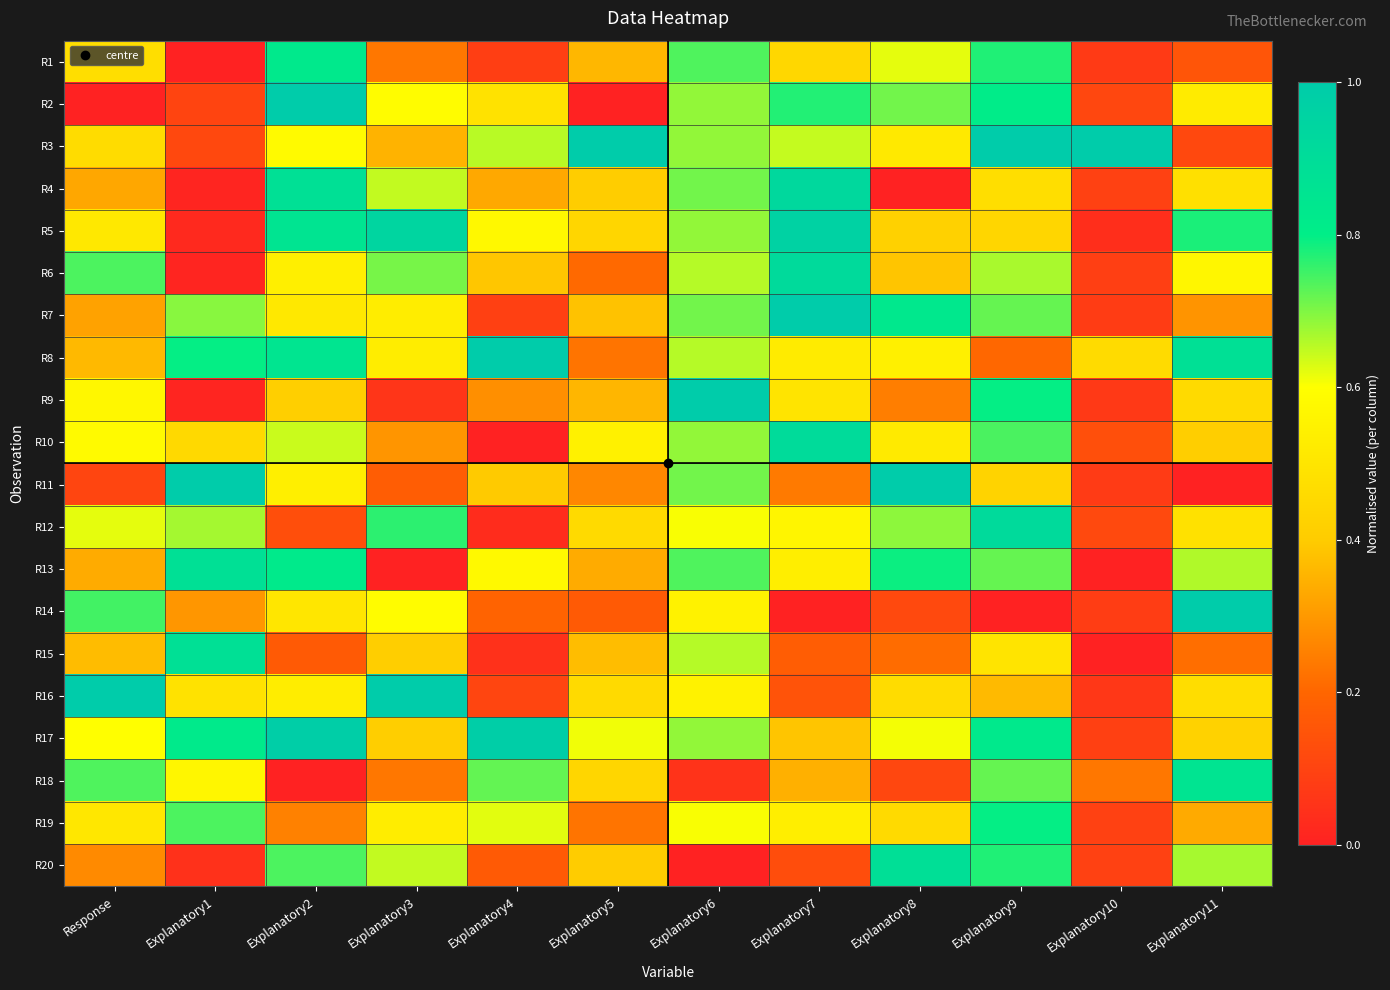

Reading left to right, what are all the values shown in this chart?

R1: Response=0.5	Explanatory1=0.0	Explanatory2=0.8	Explanatory3=0.2	Explanatory4=0.1	Explanatory5=0.4	Explanatory6=0.7	Explanatory7=0.4	Explanatory8=0.6	Explanatory9=0.8	Explanatory10=0.1	Explanatory11=0.2
R2: Response=0.0	Explanatory1=0.1	Explanatory2=1.0	Explanatory3=0.6	Explanatory4=0.5	Explanatory5=0.0	Explanatory6=0.7	Explanatory7=0.8	Explanatory8=0.7	Explanatory9=0.8	Explanatory10=0.1	Explanatory11=0.5
R3: Response=0.5	Explanatory1=0.1	Explanatory2=0.6	Explanatory3=0.4	Explanatory4=0.7	Explanatory5=1.0	Explanatory6=0.7	Explanatory7=0.6	Explanatory8=0.5	Explanatory9=1.0	Explanatory10=1.0	Explanatory11=0.1
R4: Response=0.3	Explanatory1=0.0	Explanatory2=0.9	Explanatory3=0.6	Explanatory4=0.3	Explanatory5=0.4	Explanatory6=0.7	Explanatory7=0.9	Explanatory8=0.0	Explanatory9=0.5	Explanatory10=0.1	Explanatory11=0.5
R5: Response=0.5	Explanatory1=0.0	Explanatory2=0.9	Explanatory3=0.9	Explanatory4=0.6	Explanatory5=0.4	Explanatory6=0.7	Explanatory7=1.0	Explanatory8=0.4	Explanatory9=0.4	Explanatory10=0.0	Explanatory11=0.8
R6: Response=0.7	Explanatory1=0.0	Explanatory2=0.5	Explanatory3=0.7	Explanatory4=0.4	Explanatory5=0.2	Explanatory6=0.7	Explanatory7=0.9	Explanatory8=0.4	Explanatory9=0.7	Explanatory10=0.1	Explanatory11=0.6
R7: Response=0.3	Explanatory1=0.7	Explanatory2=0.5	Explanatory3=0.5	Explanatory4=0.1	Explanatory5=0.4	Explanatory6=0.7	Explanatory7=1.0	Explanatory8=0.8	Explanatory9=0.7	Explanatory10=0.1	Explanatory11=0.3
R8: Response=0.4	Explanatory1=0.8	Explanatory2=0.8	Explanatory3=0.5	Explanatory4=1.0	Explanatory5=0.2	Explanatory6=0.7	Explanatory7=0.5	Explanatory8=0.5	Explanatory9=0.2	Explanatory10=0.5	Explanatory11=0.9
R9: Response=0.6	Explanatory1=0.0	Explanatory2=0.4	Explanatory3=0.1	Explanatory4=0.3	Explanatory5=0.4	Explanatory6=1.0	Explanatory7=0.5	Explanatory8=0.2	Explanatory9=0.8	Explanatory10=0.1	Explanatory11=0.5
R10: Response=0.6	Explanatory1=0.5	Explanatory2=0.6	Explanatory3=0.3	Explanatory4=0.0	Explanatory5=0.5	Explanatory6=0.7	Explanatory7=0.9	Explanatory8=0.5	Explanatory9=0.7	Explanatory10=0.1	Explanatory11=0.4
R11: Response=0.1	Explanatory1=1.0	Explanatory2=0.5	Explanatory3=0.2	Explanatory4=0.4	Explanatory5=0.3	Explanatory6=0.7	Explanatory7=0.2	Explanatory8=1.0	Explanatory9=0.4	Explanatory10=0.1	Explanatory11=0.0
R12: Response=0.6	Explanatory1=0.7	Explanatory2=0.1	Explanatory3=0.8	Explanatory4=0.0	Explanatory5=0.5	Explanatory6=0.6	Explanatory7=0.6	Explanatory8=0.7	Explanatory9=0.9	Explanatory10=0.1	Explanatory11=0.5
R13: Response=0.3	Explanatory1=0.9	Explanatory2=0.8	Explanatory3=0.0	Explanatory4=0.6	Explanatory5=0.3	Explanatory6=0.7	Explanatory7=0.5	Explanatory8=0.8	Explanatory9=0.7	Explanatory10=0.0	Explanatory11=0.7
R14: Response=0.7	Explanatory1=0.3	Explanatory2=0.5	Explanatory3=0.6	Explanatory4=0.2	Explanatory5=0.2	Explanatory6=0.6	Explanatory7=0.0	Explanatory8=0.1	Explanatory9=0.0	Explanatory10=0.1	Explanatory11=1.0
R15: Response=0.4	Explanatory1=0.9	Explanatory2=0.2	Explanatory3=0.4	Explanatory4=0.0	Explanatory5=0.4	Explanatory6=0.7	Explanatory7=0.2	Explanatory8=0.2	Explanatory9=0.5	Explanatory10=0.0	Explanatory11=0.2
R16: Response=1.0	Explanatory1=0.5	Explanatory2=0.5	Explanatory3=1.0	Explanatory4=0.1	Explanatory5=0.5	Explanatory6=0.6	Explanatory7=0.1	Explanatory8=0.5	Explanatory9=0.4	Explanatory10=0.1	Explanatory11=0.5
R17: Response=0.6	Explanatory1=0.8	Explanatory2=1.0	Explanatory3=0.4	Explanatory4=1.0	Explanatory5=0.6	Explanatory6=0.7	Explanatory7=0.4	Explanatory8=0.6	Explanatory9=0.8	Explanatory10=0.1	Explanatory11=0.4
R18: Response=0.7	Explanatory1=0.6	Explanatory2=0.0	Explanatory3=0.2	Explanatory4=0.7	Explanatory5=0.4	Explanatory6=0.1	Explanatory7=0.3	Explanatory8=0.1	Explanatory9=0.7	Explanatory10=0.2	Explanatory11=0.9
R19: Response=0.5	Explanatory1=0.7	Explanatory2=0.3	Explanatory3=0.5	Explanatory4=0.6	Explanatory5=0.2	Explanatory6=0.6	Explanatory7=0.5	Explanatory8=0.5	Explanatory9=0.8	Explanatory10=0.1	Explanatory11=0.3
R20: Response=0.3	Explanatory1=0.0	Explanatory2=0.7	Explanatory3=0.6	Explanatory4=0.2	Explanatory5=0.4	Explanatory6=0.0	Explanatory7=0.1	Explanatory8=0.9	Explanatory9=0.8	Explanatory10=0.1	Explanatory11=0.7